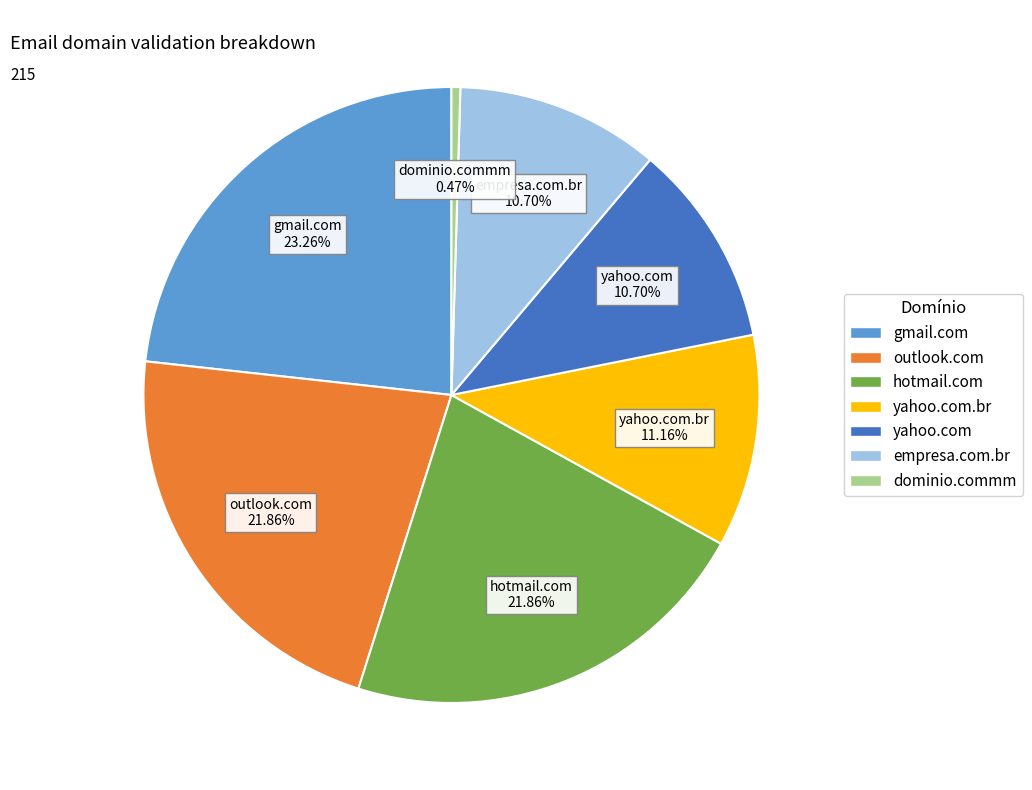

Is there any slice that represents more than half of the pie?

No